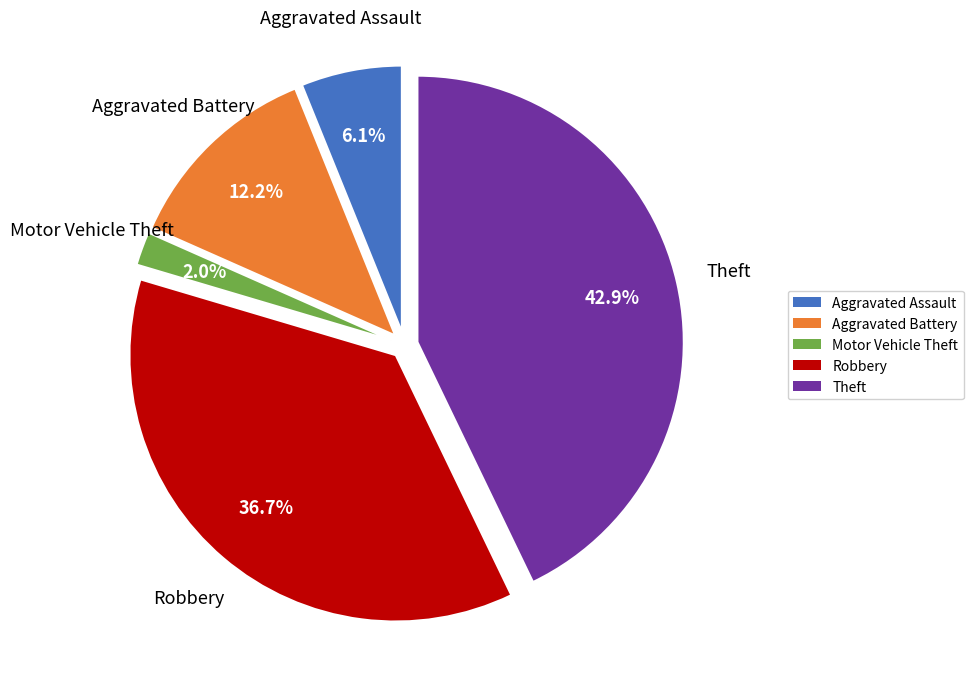

Is the sum of Aggravated Assault and Robbery greater than half?

No